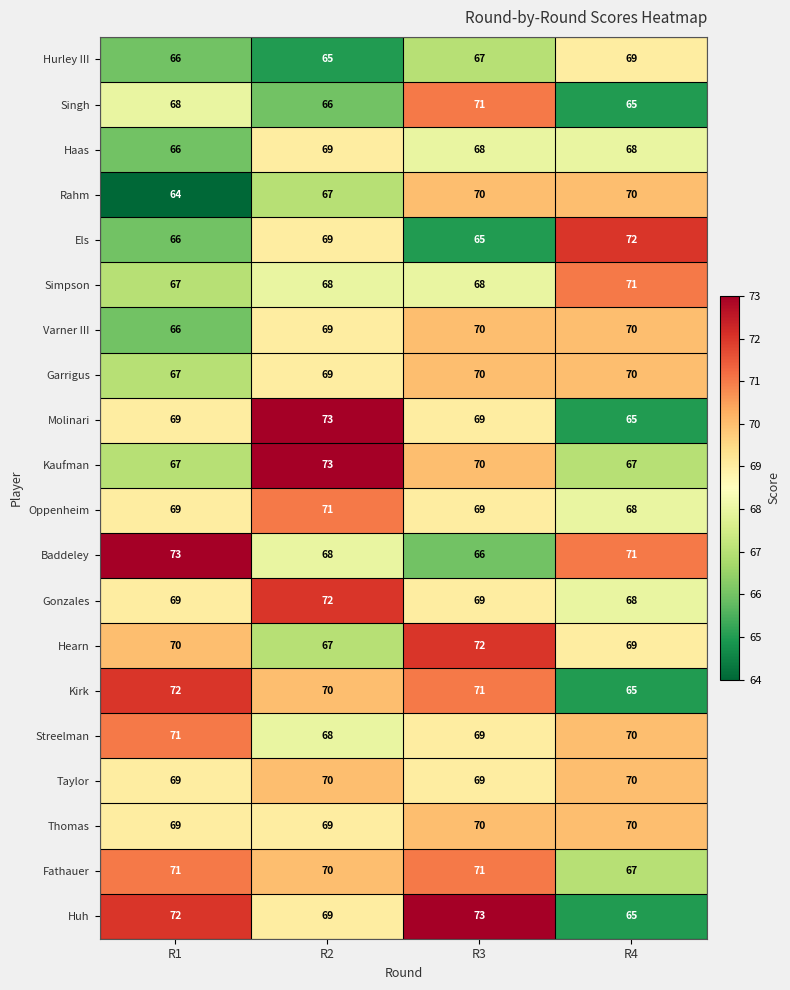

What is the sum of the Haas values at R2 and R3?

137